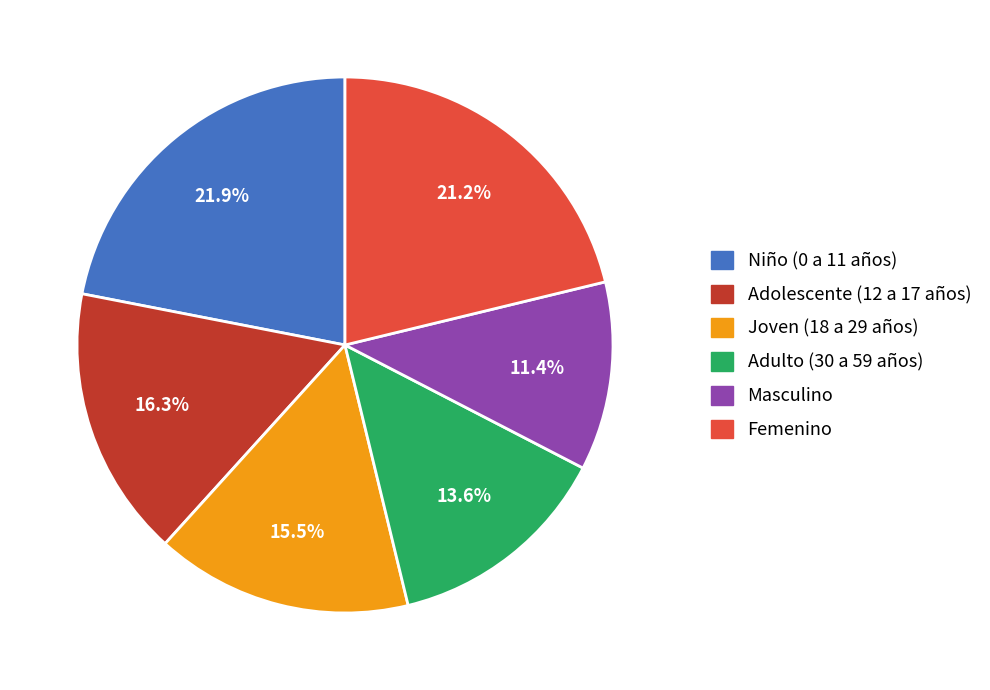

Is there a majority slice in this chart?

No